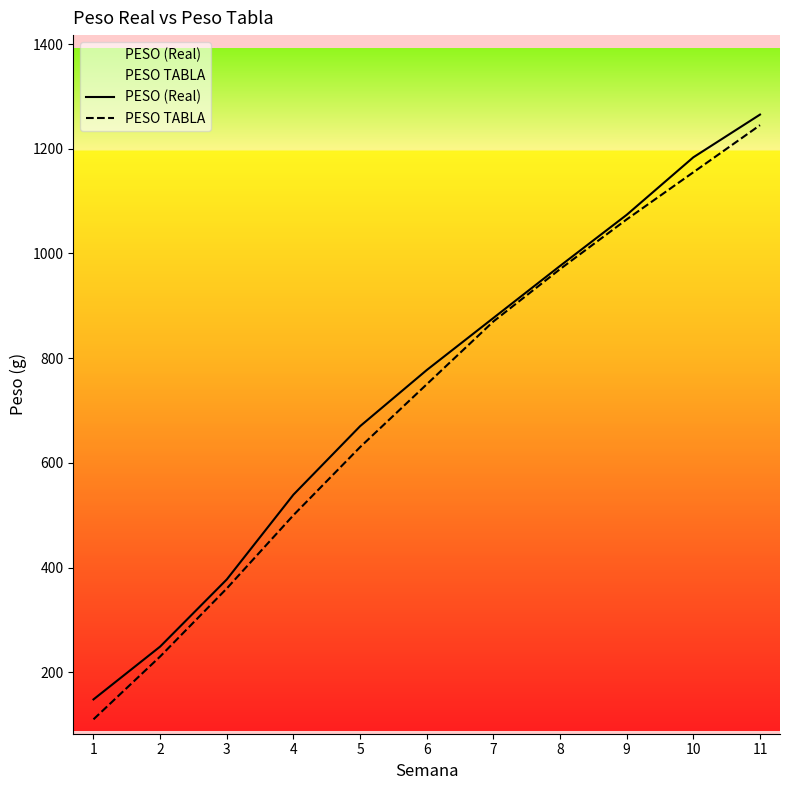

True or false: PESO (Real) has more than 1 points higher than both neighbors.

False